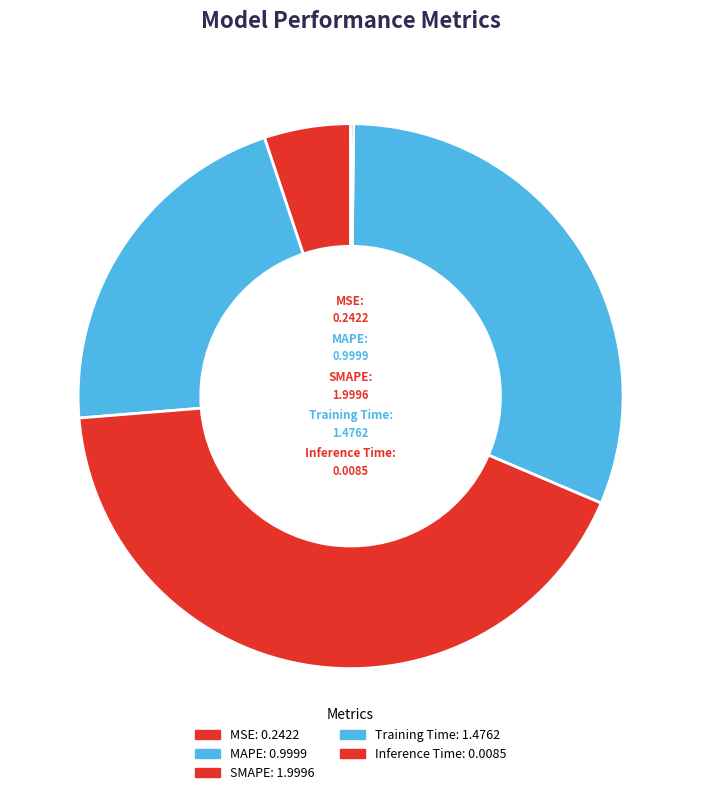

Which slice is the largest?

SMAPE